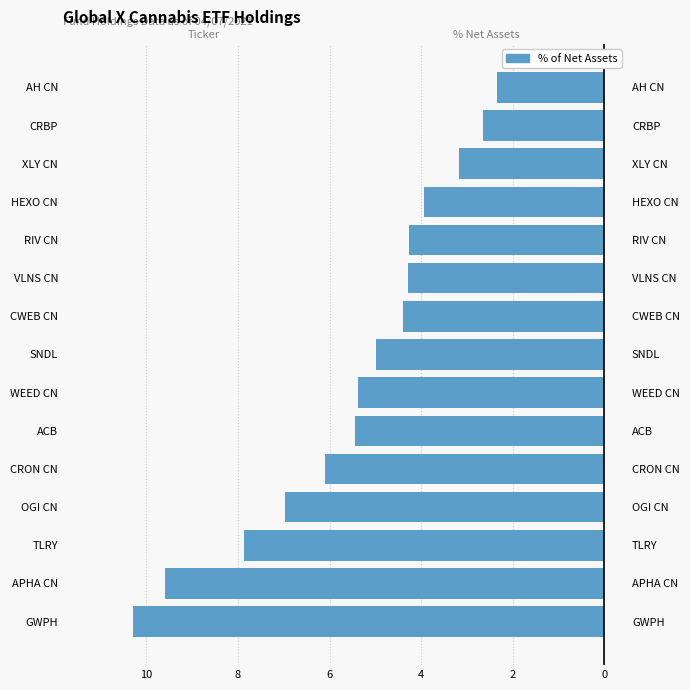

The value at HEXO CN is -1.7. True or false?

False